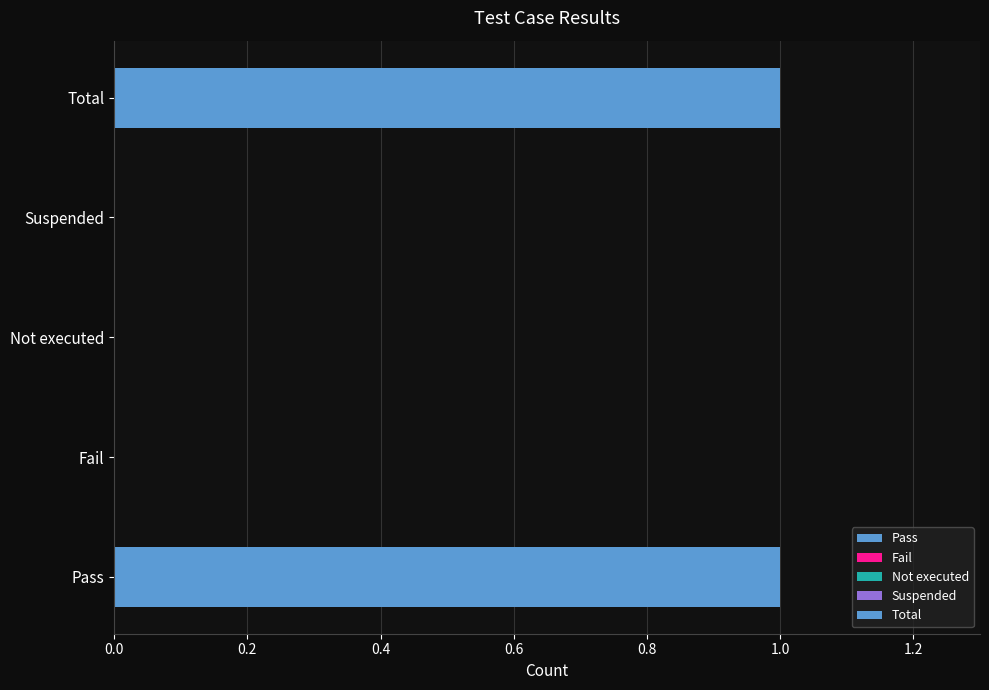

Rank the categories by value from lowest to highest.

Fail, Not executed, Suspended, Pass, Total